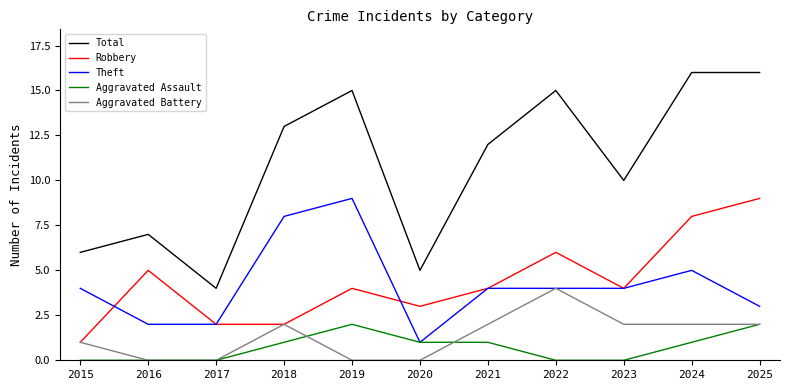

What is the difference between the Aggravated Assault values at 2025 and 2018?

1